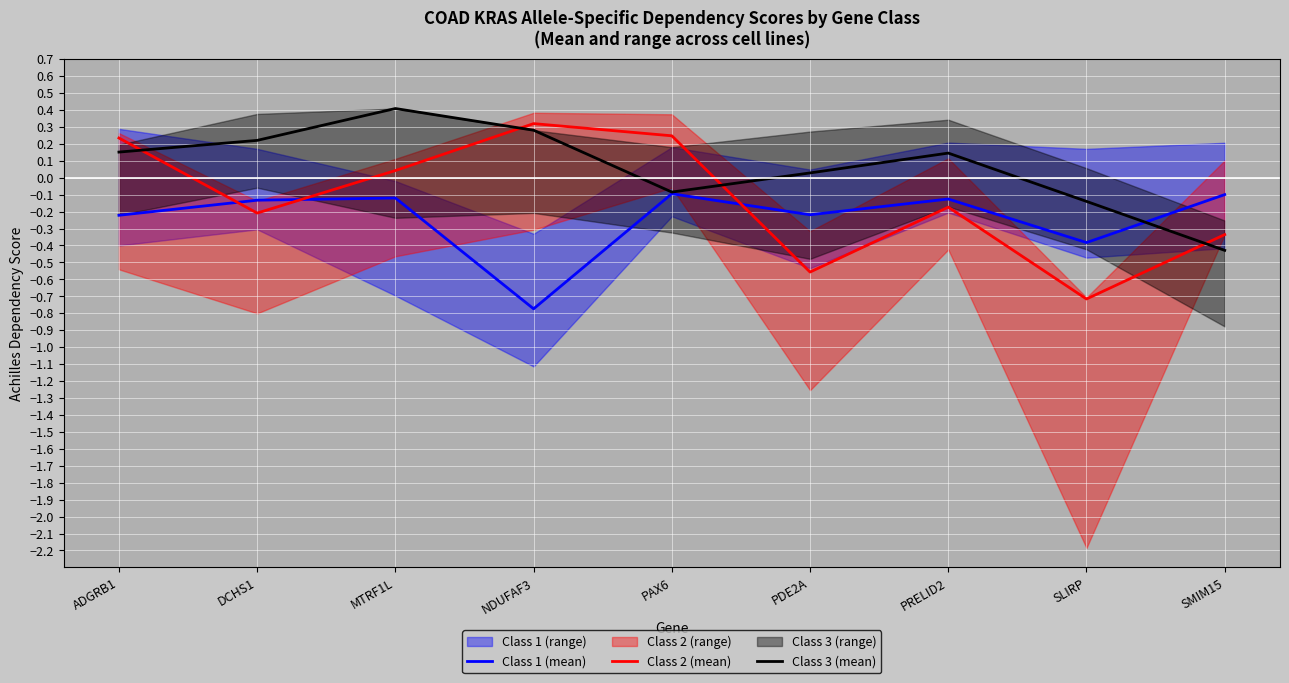

At which category is the sum across all series the highest?

MTRF1L